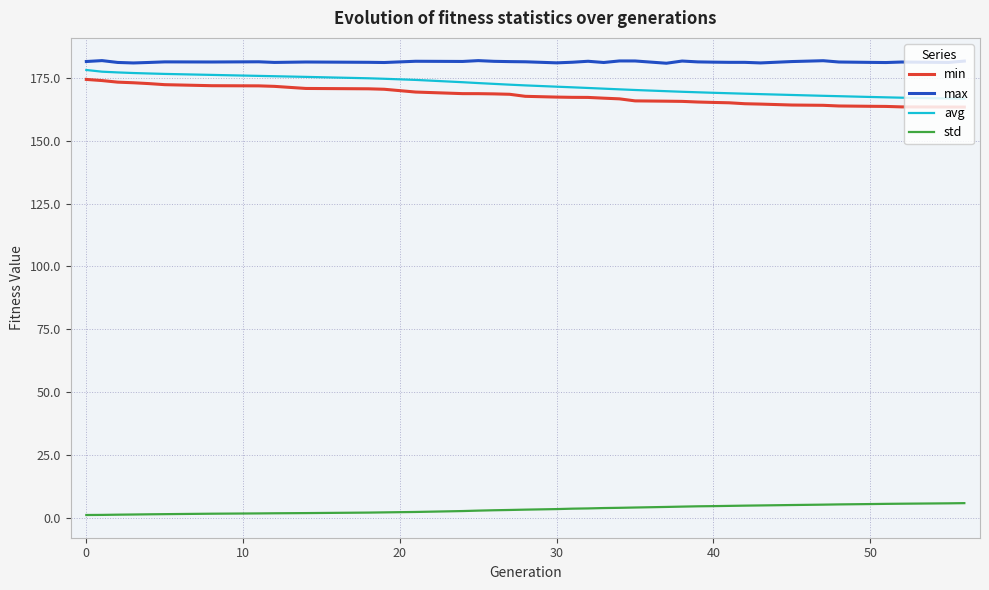

True or false: min and std cross at least once.

False